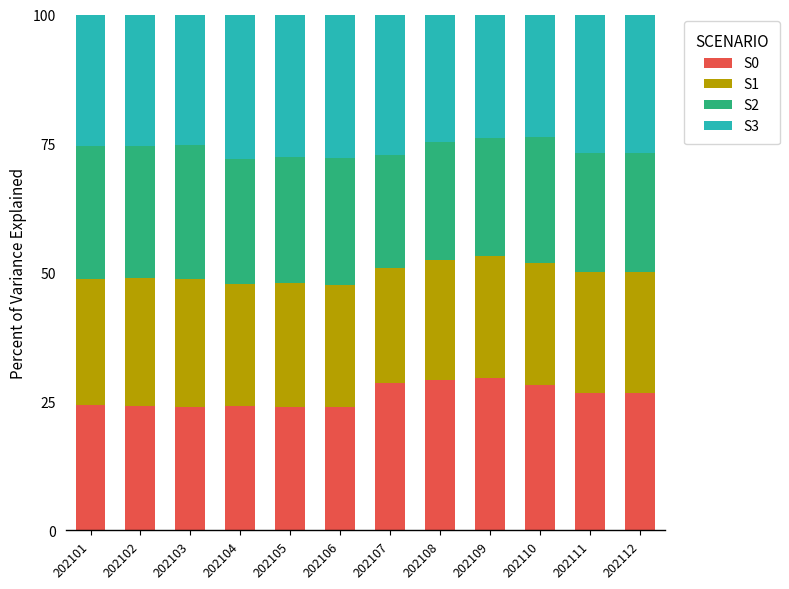

What is the lowest value of the S0 series?

23.9